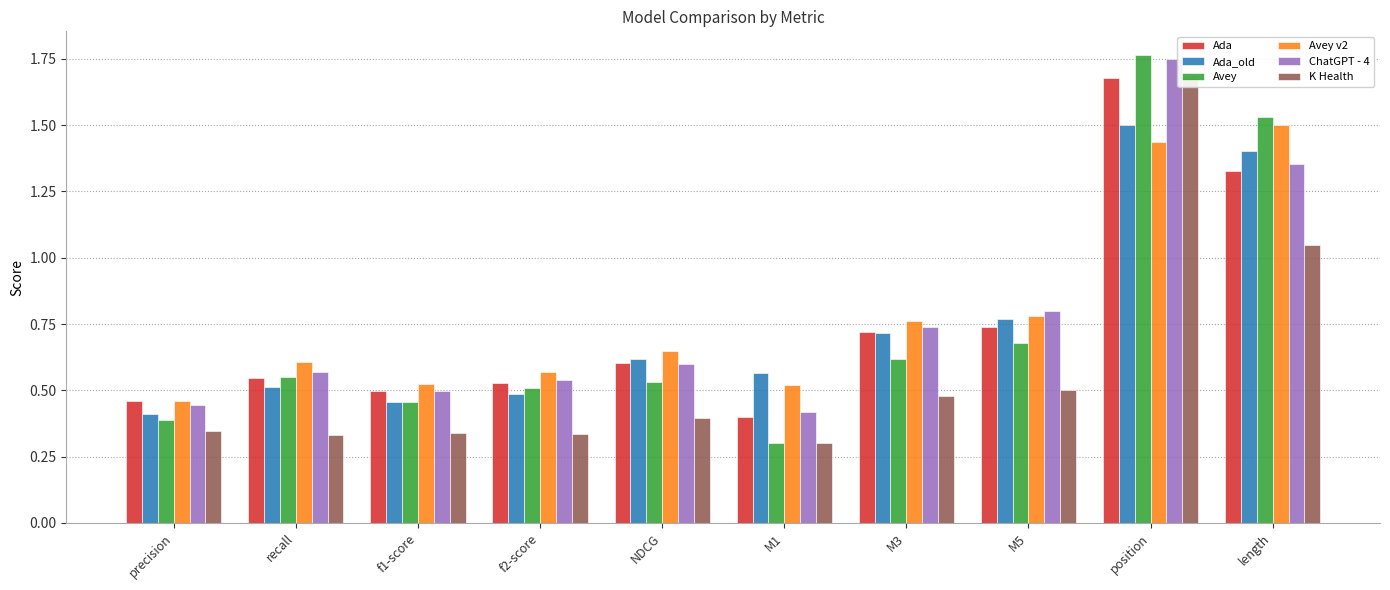

Read the Ada_old value at M5.

0.8